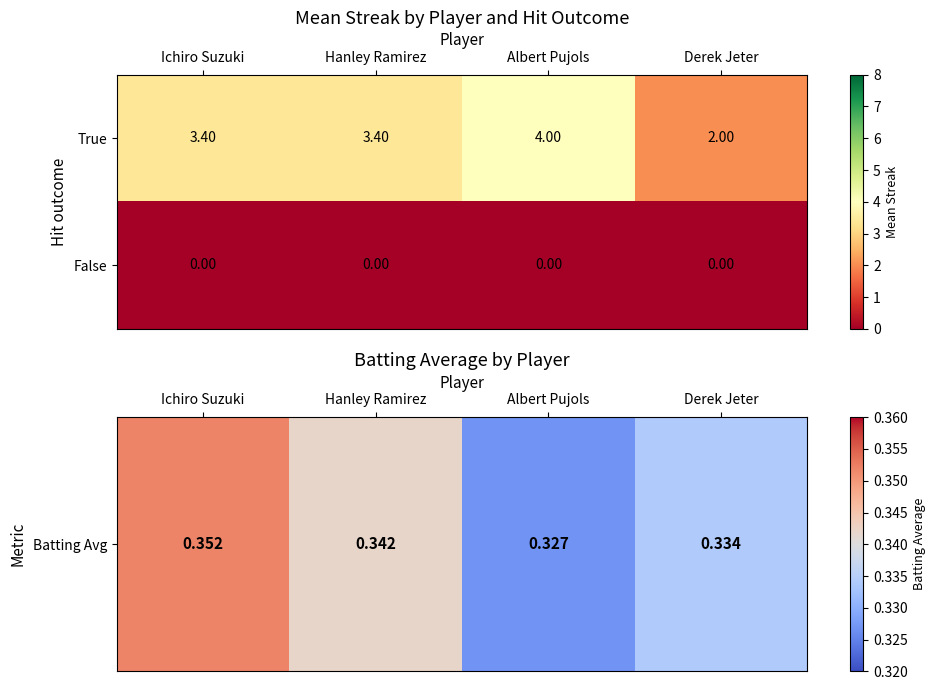

Rank the series at Hanley Ramirez from lowest to highest value.

False, True